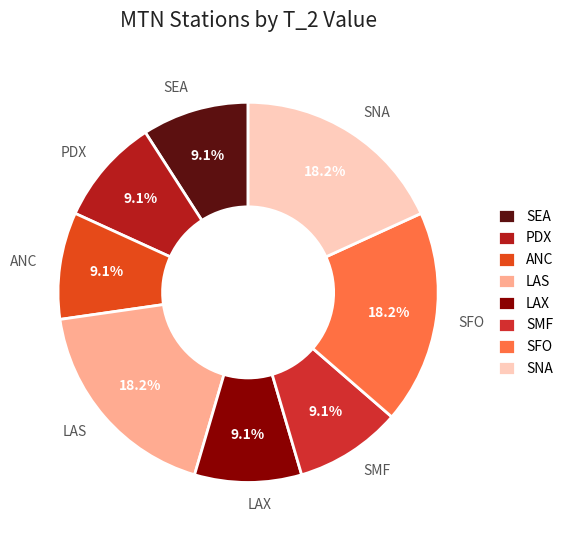

To the nearest percent, what is the combined percentage of ANC and SEA?

18%